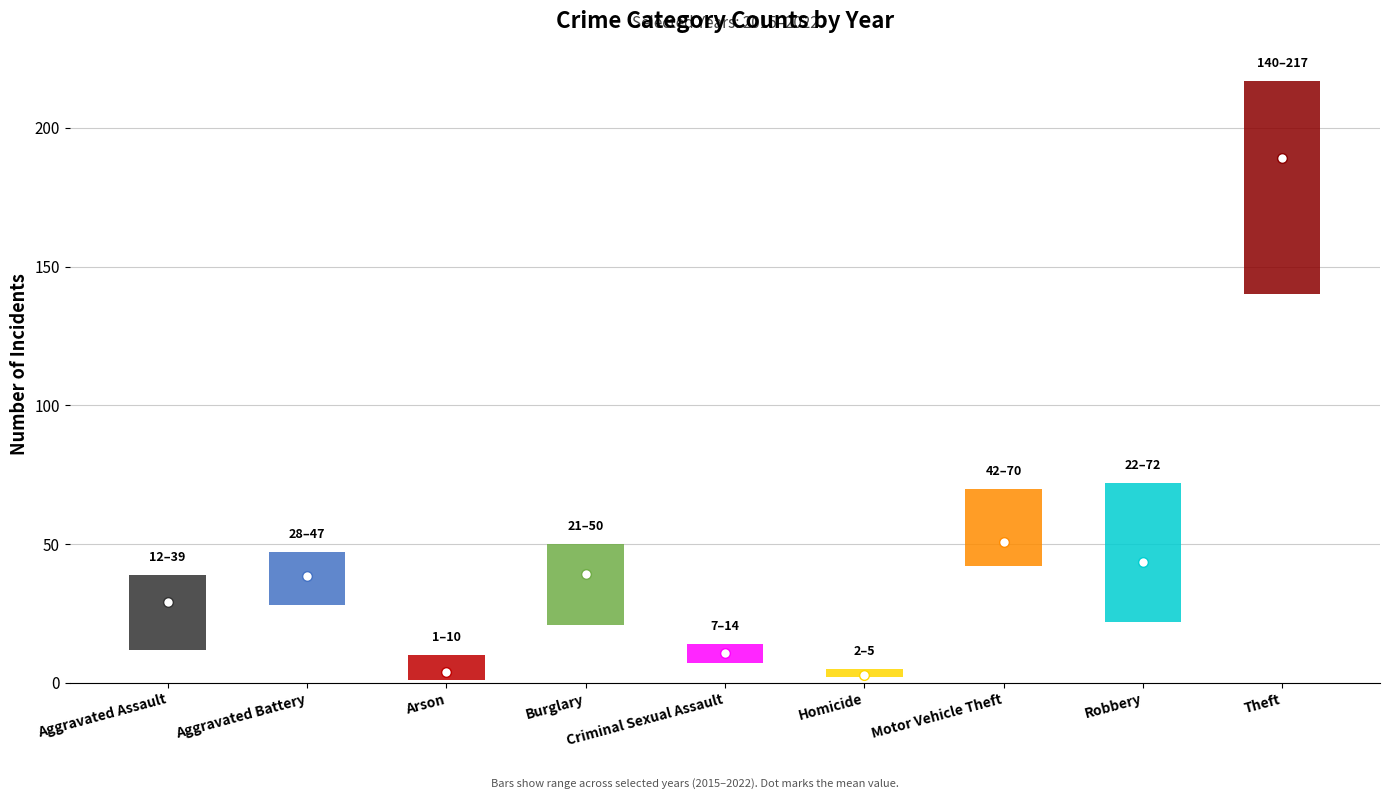

How many data points does each series have?

9